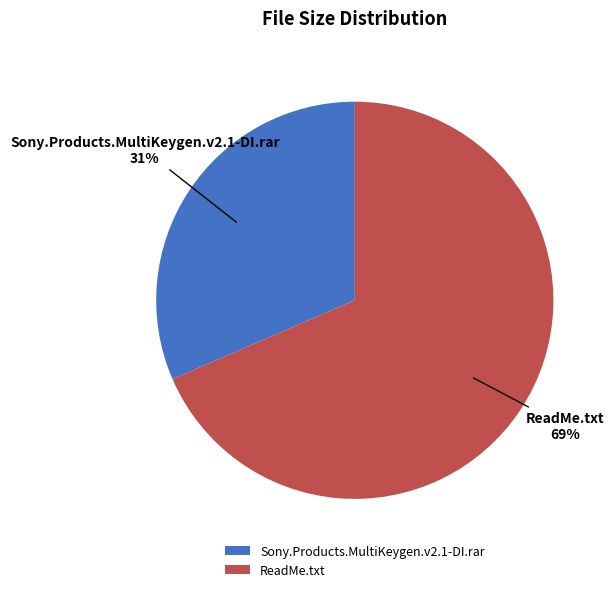

Is it true that Sony.Products.MultiKeygen.v2.1-DI.rar is 38% of the pie?

False